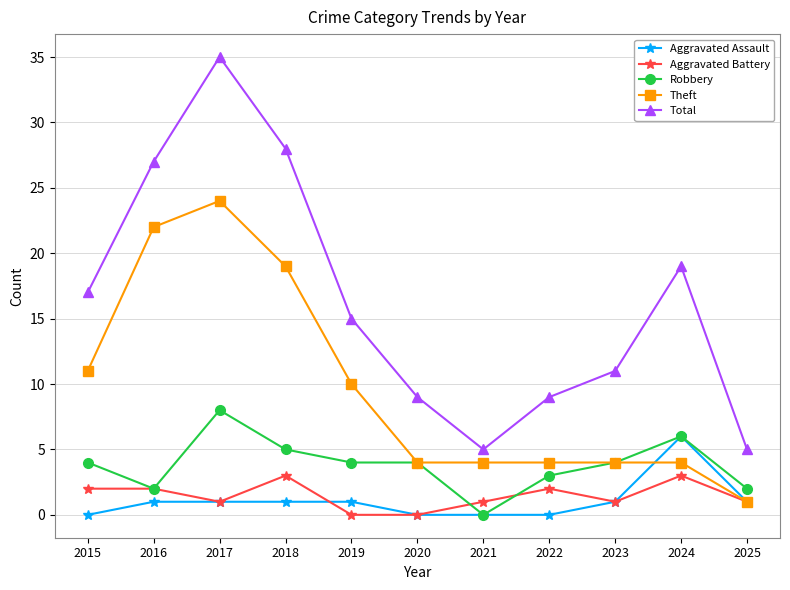

True or false: Theft has more than 0 interior local peaks.

True